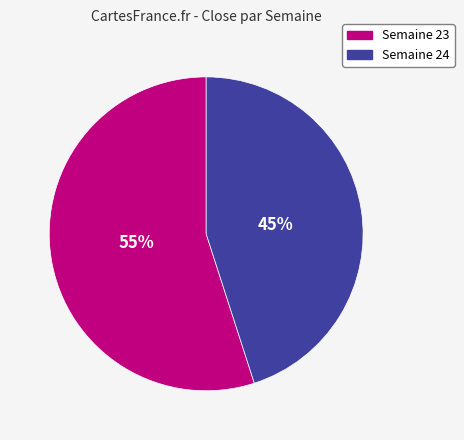

Does any single category account for the majority?

Yes